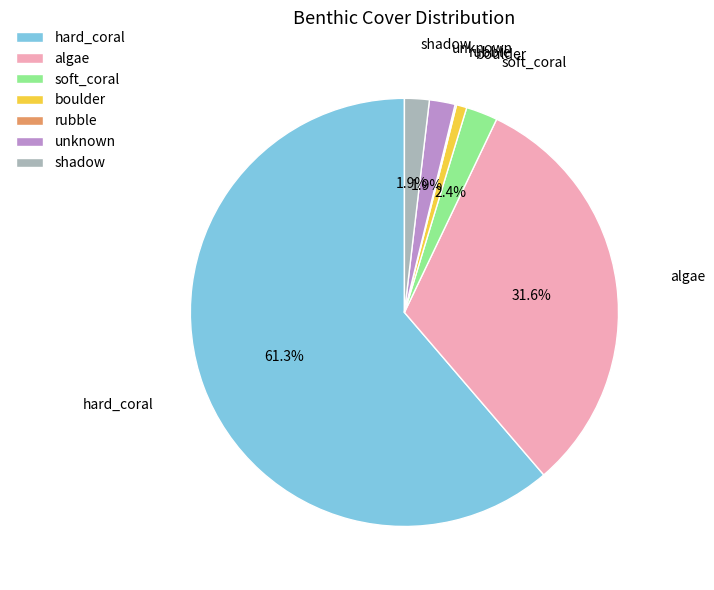

Between hard_coral and shadow, which is larger?

hard_coral